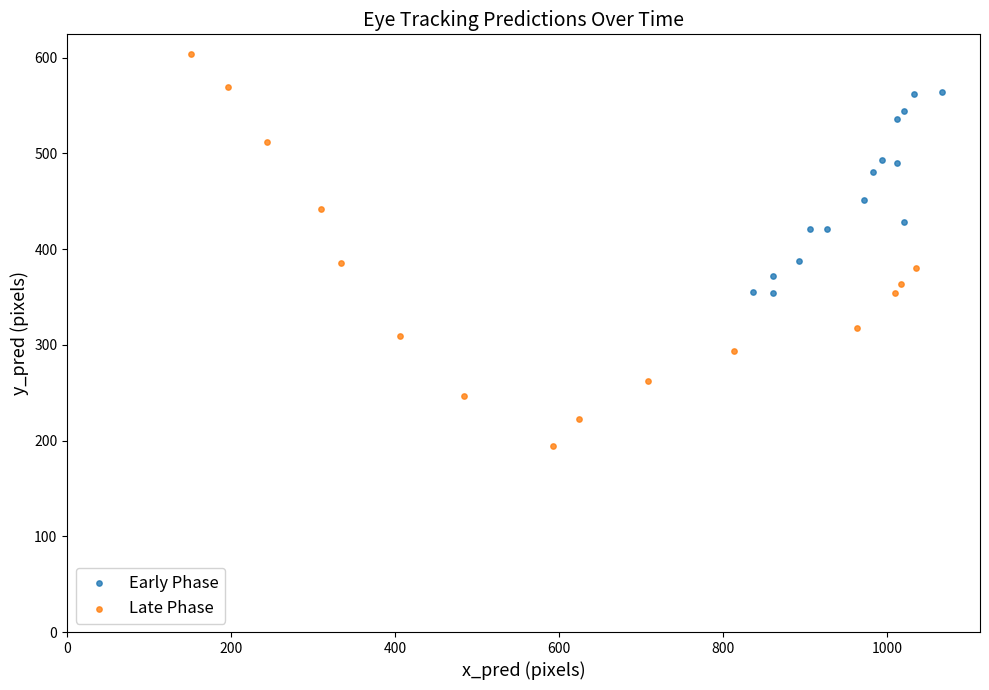

Which series reaches the maximum Y coordinate?

Late Phase